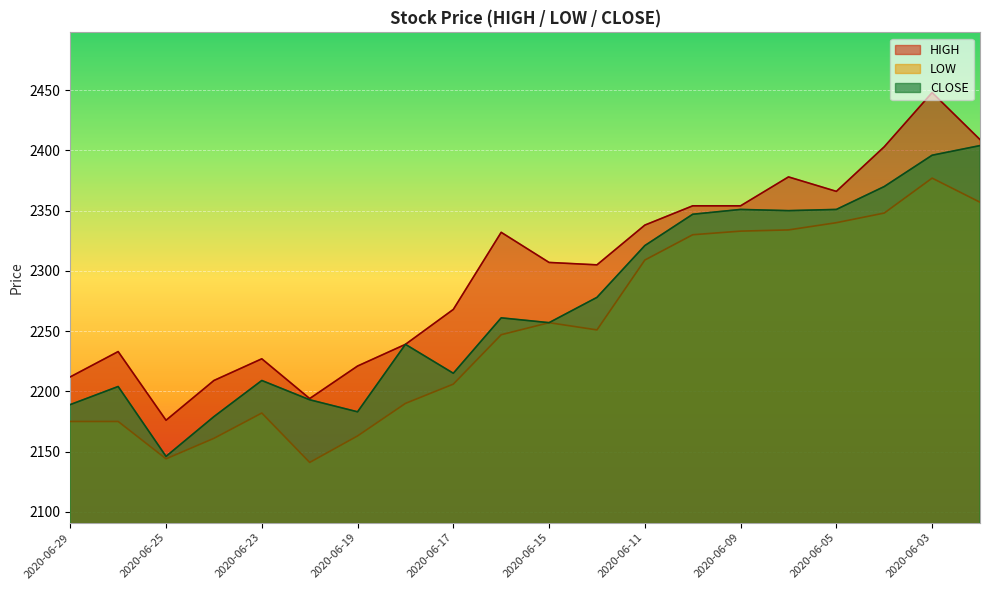

Rank the series by their average value, from lowest to highest.

LOW, CLOSE, HIGH